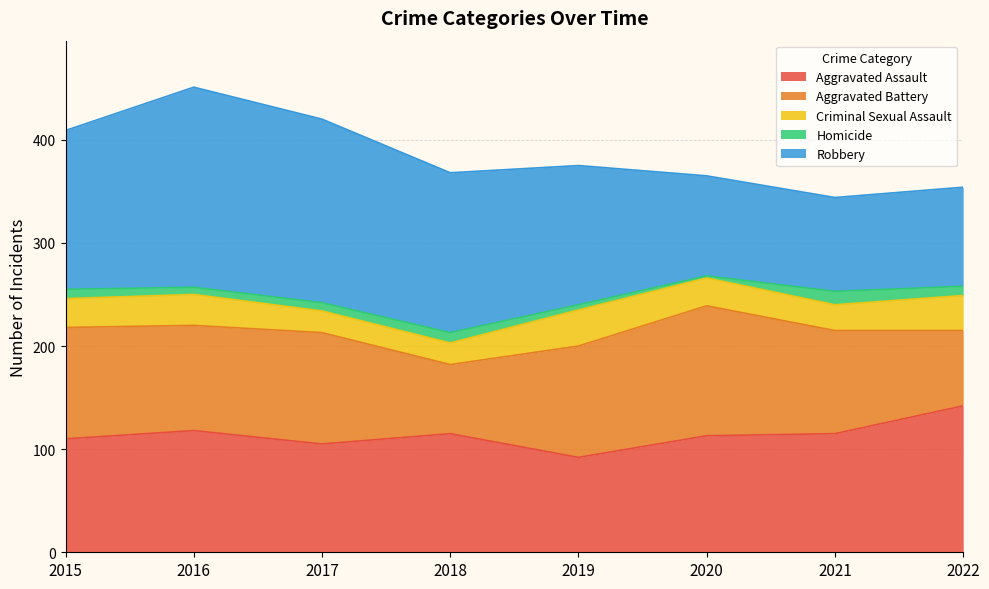

How many data points does each series have?

8